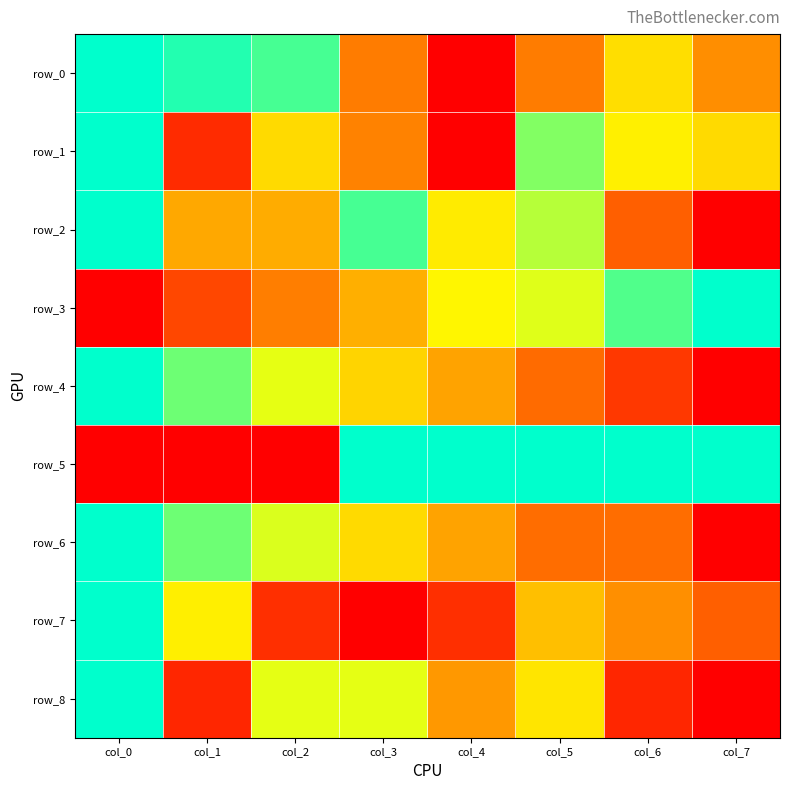

Which series changed the most between col_2 and col_6?

row_5